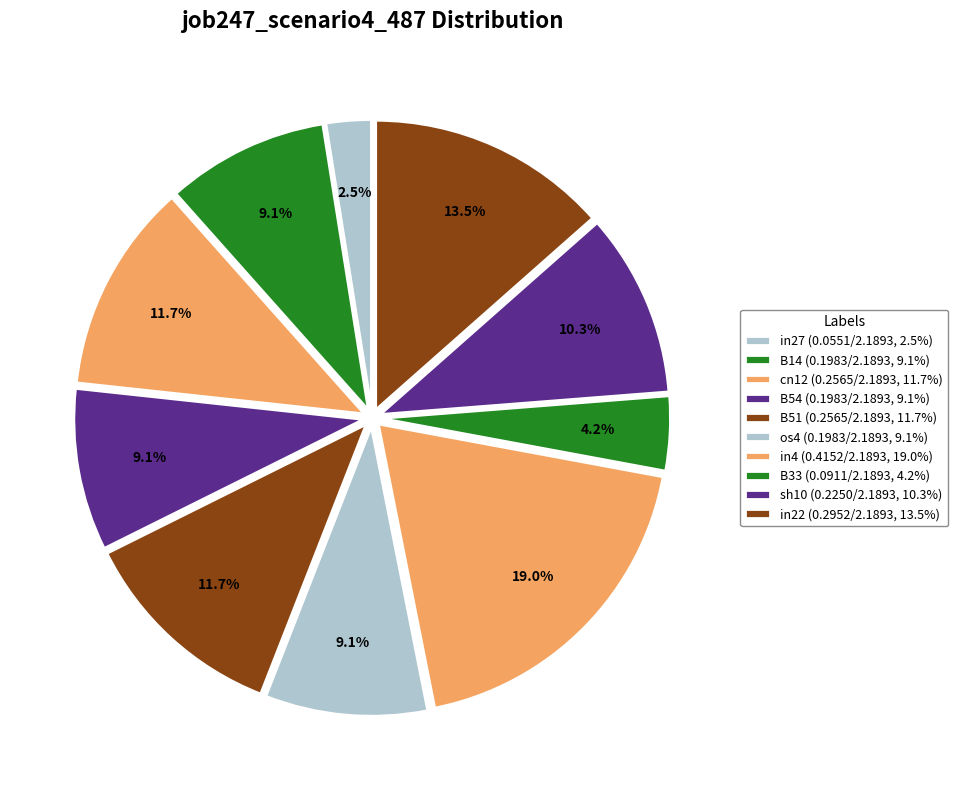

What is the change in value from B54 to B33?

-0.1